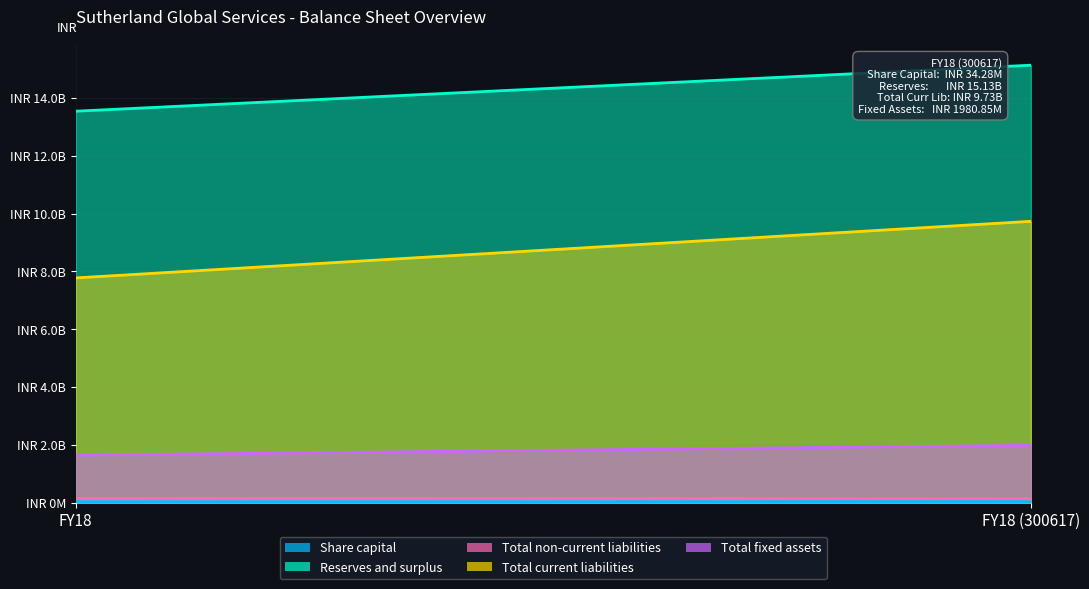

What is the total value across all series at FY18 (300617)?

27014363000